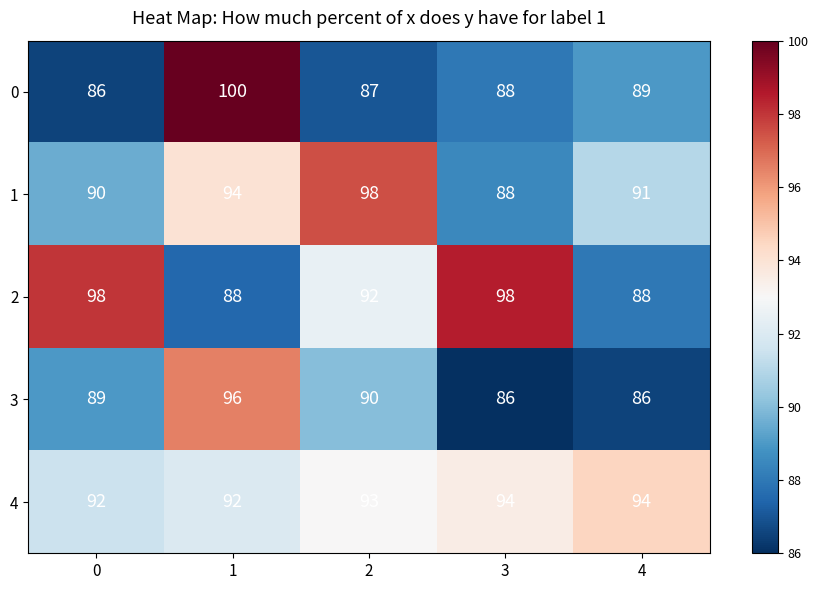

Which series changed the most between 1 and 2?

0